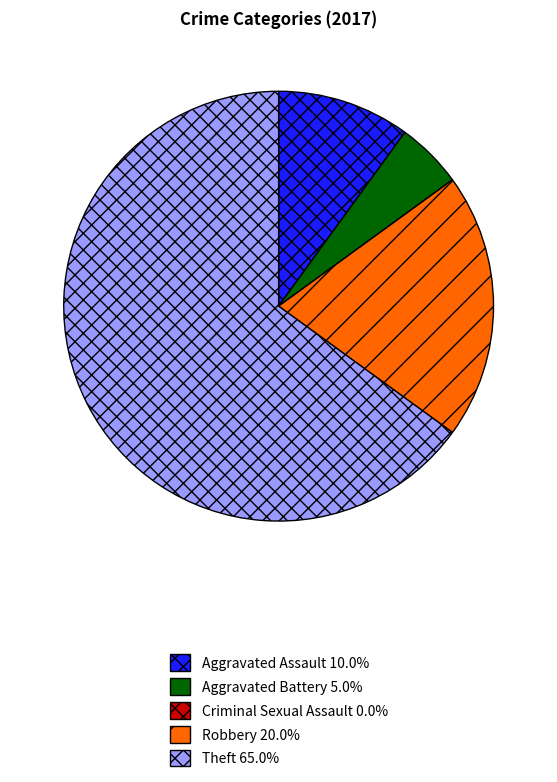

Which slice is the largest?

Theft